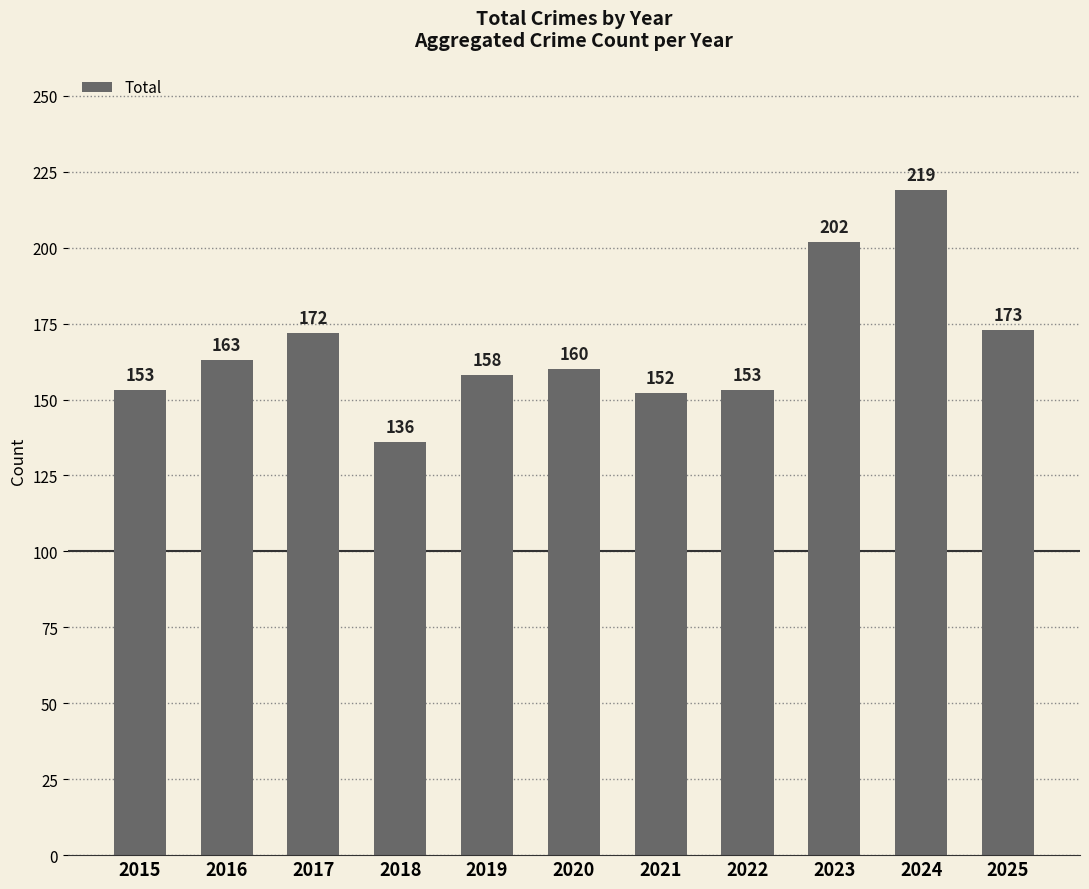

Reading left to right, what are all the values shown in this chart?

153	163	172	136	158	160	152	153	202	219	173